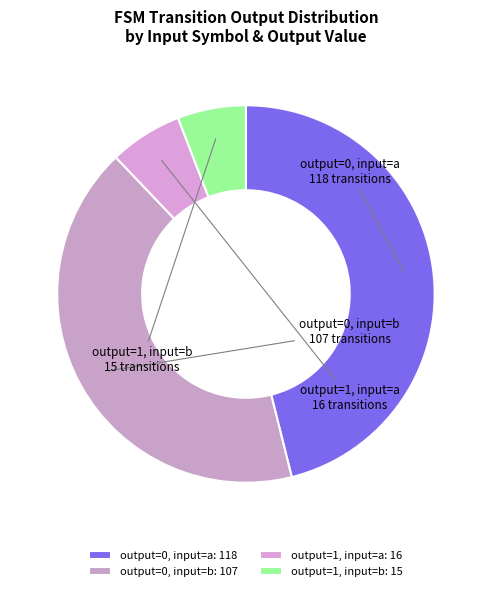

The output=1, input=b slice represents 17% of the pie. True or false?

False